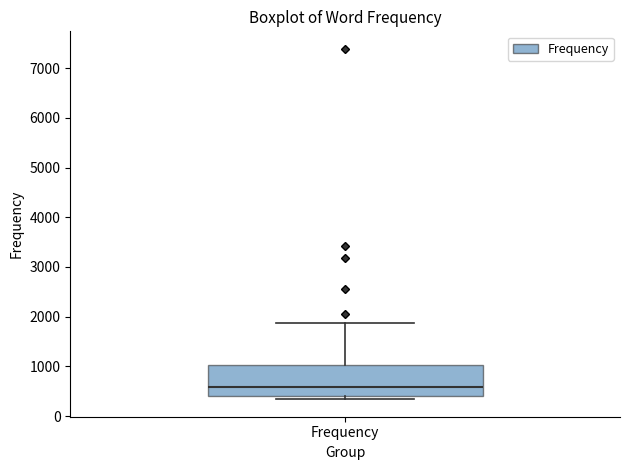

Read this box plot against the y-axis: the position of the median line, the range covered by the box, and the ends of both whiskers. The values are not printed on the chart, so give them approximately, as read against the axis.

median 600, box 400 to 1000, whiskers 300 to 1900